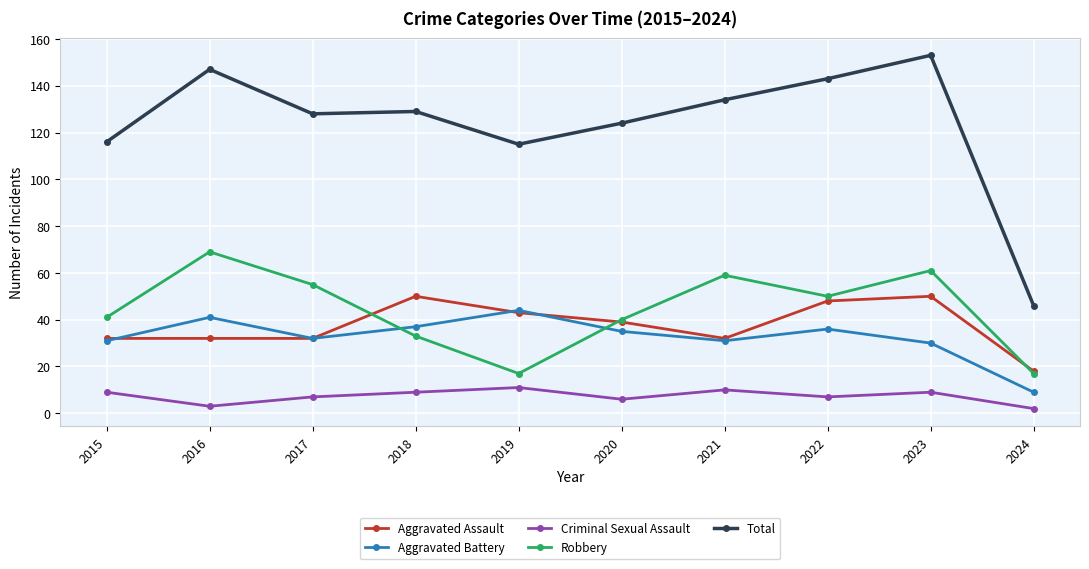

Is it true that Criminal Sexual Assault equals 10 at 2021?

True